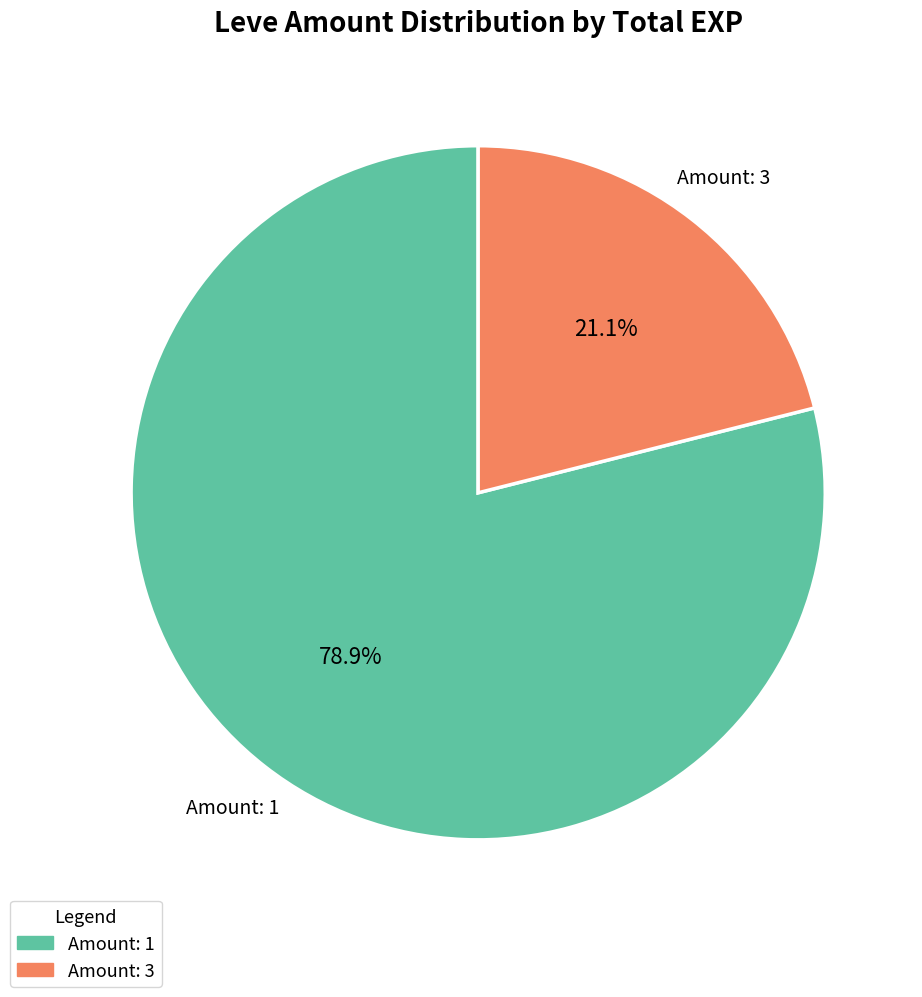

Is there any slice that represents more than half of the pie?

Yes